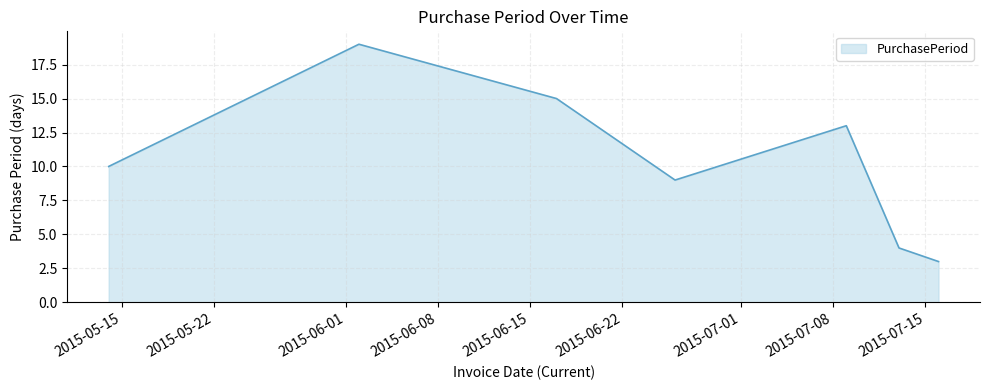

How many interior local valleys (lower than both neighbors) does the data have?

1